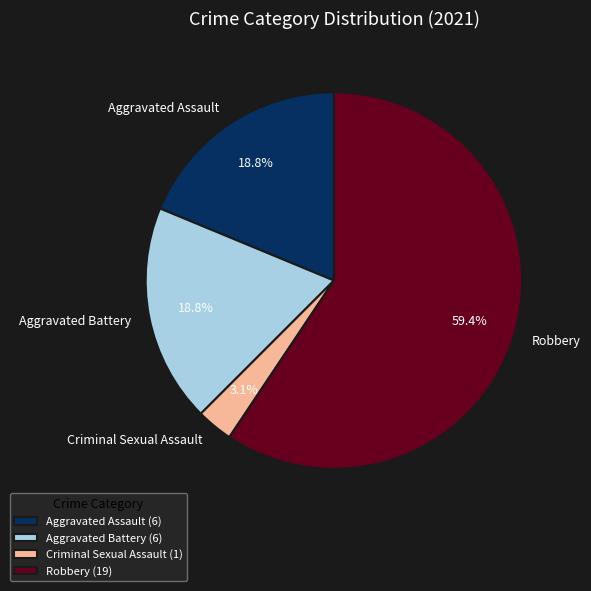

What percentage do Robbery and Aggravated Battery together represent?

78.1%